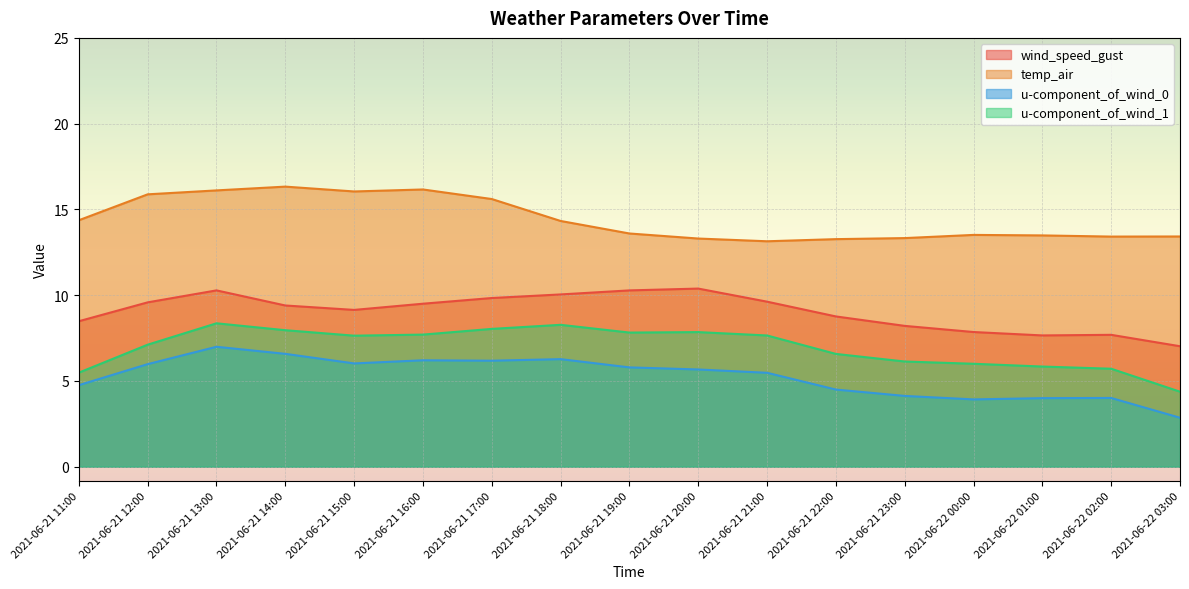

How many lines are shown in the chart?

4